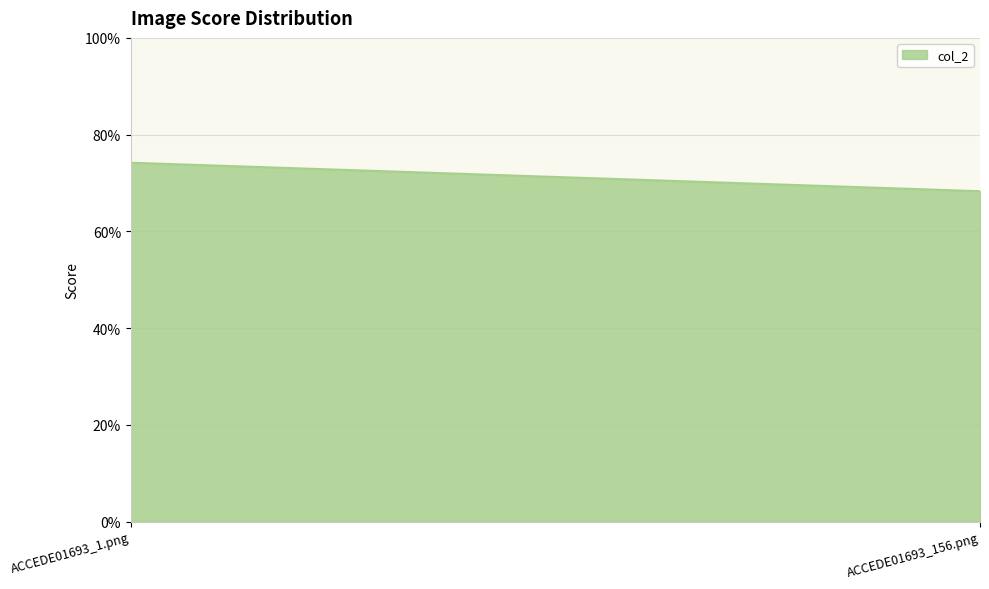

Does the chart display data point markers on the line(s)?

No